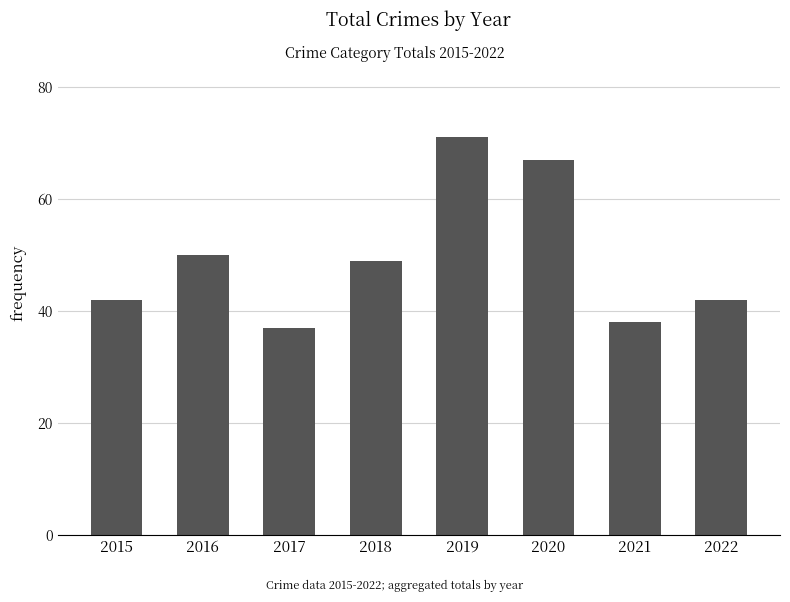

Count the values in the range 42 to 67.

5